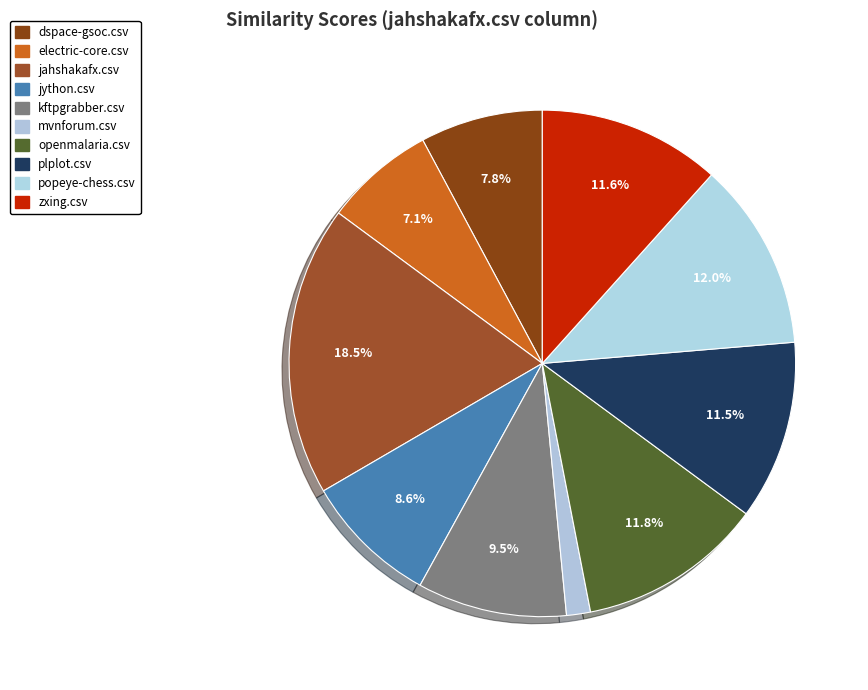

To the nearest percent, what percentage of the pie is zxing.csv?

12%